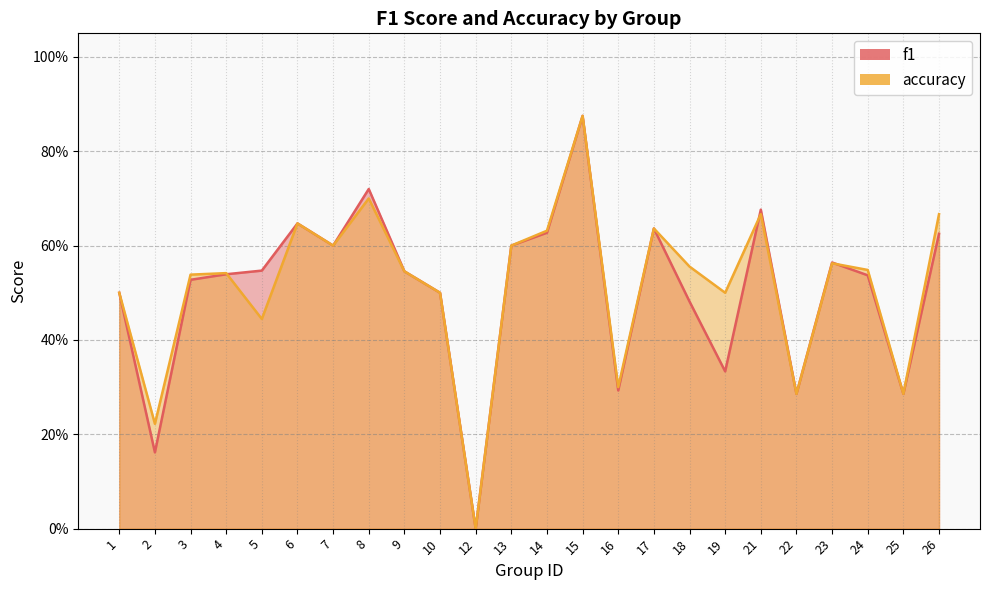

What is the value of the accuracy point at the 20th from the left?

0.3